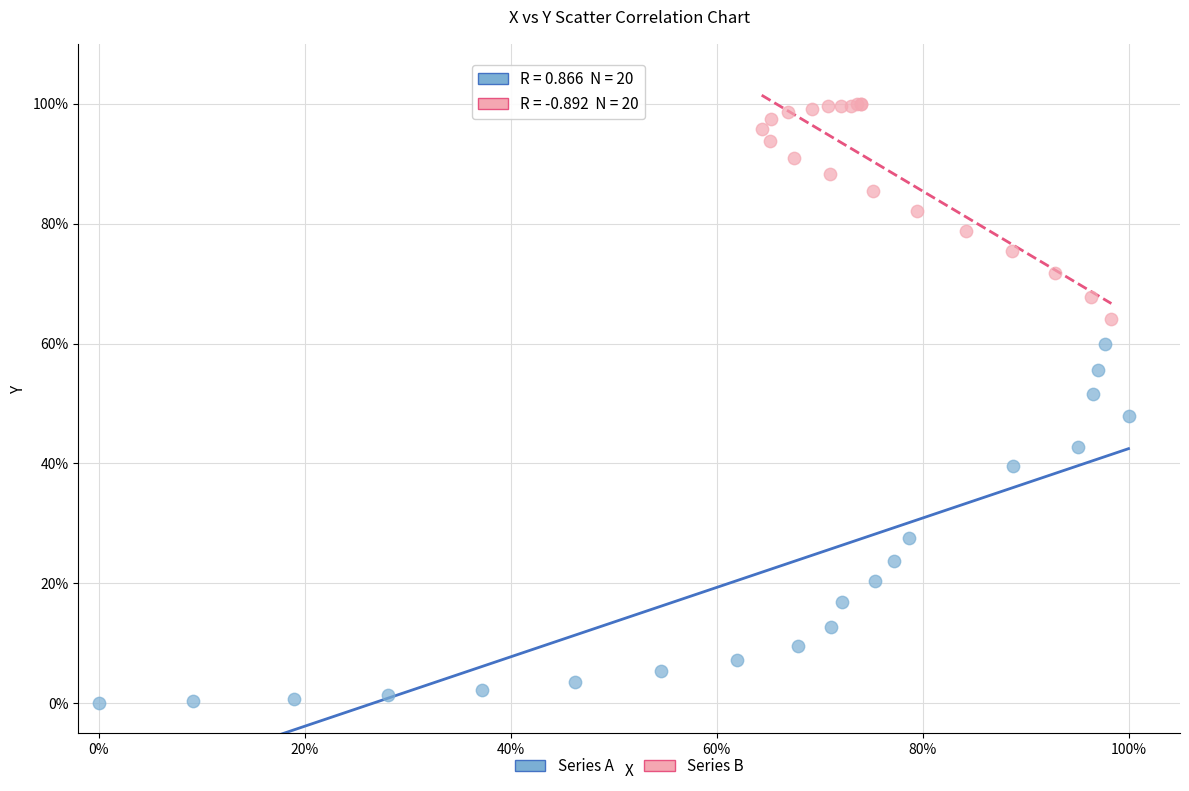

What are all the series names shown in the legend?

Series A, Series B